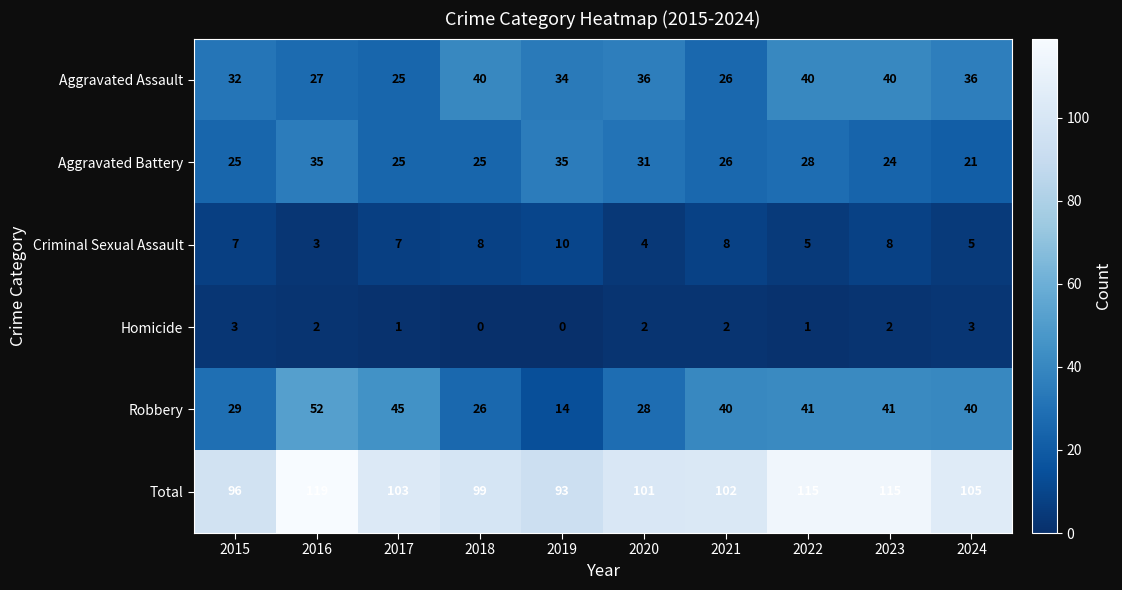

At which label does Criminal Sexual Assault reach its minimum?

2016